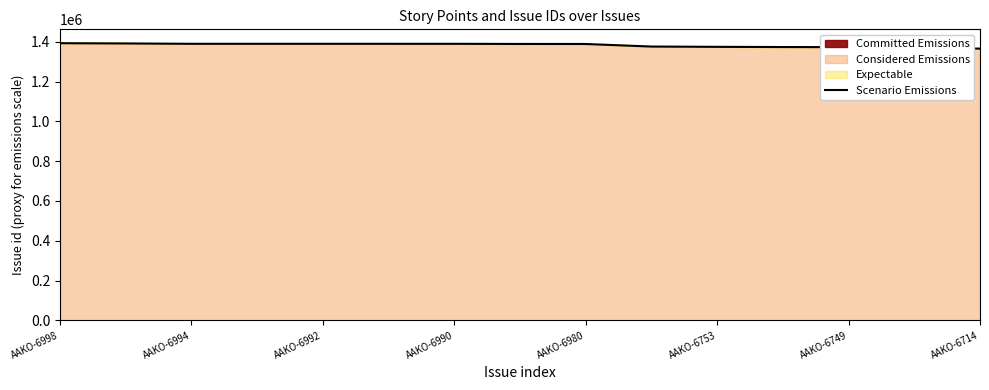

What is the greatest value displayed?

1393346